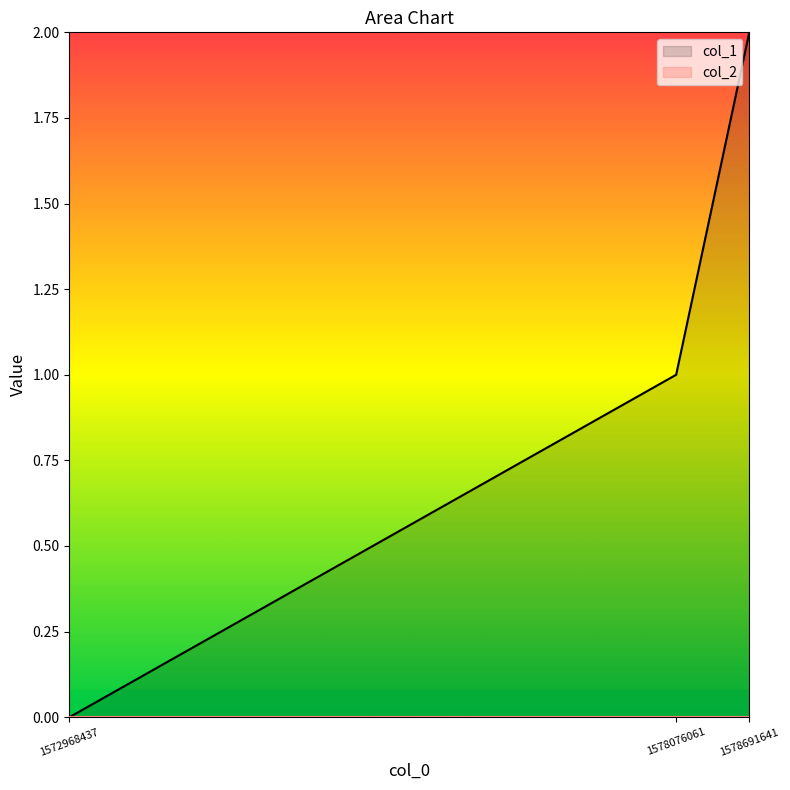

Reading left to right, extract all data points from this chart.

1572968437=0	1578076061=1	1578691641=2